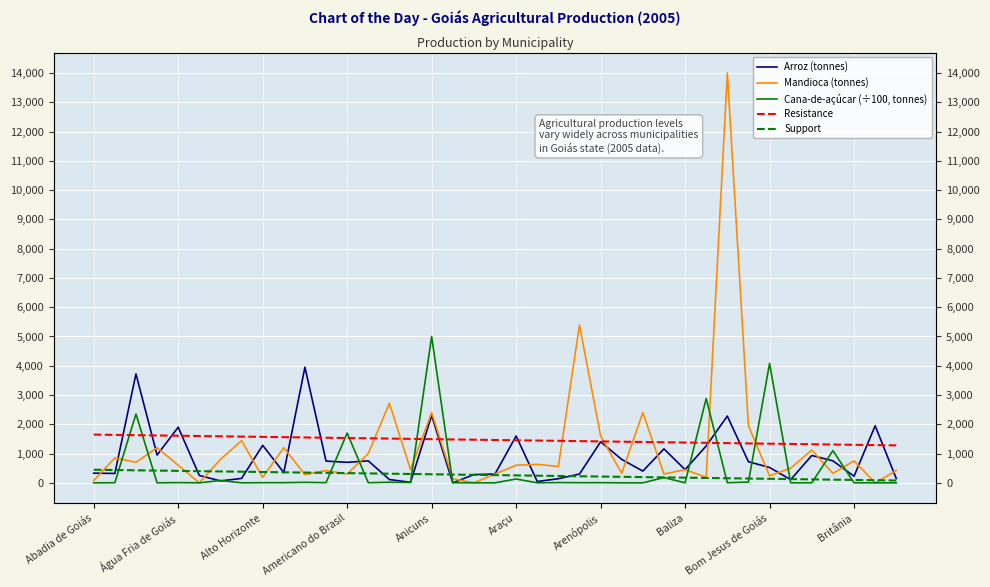

True or false: Mandioca (tonnes) and Resistance intersect in this chart.

True